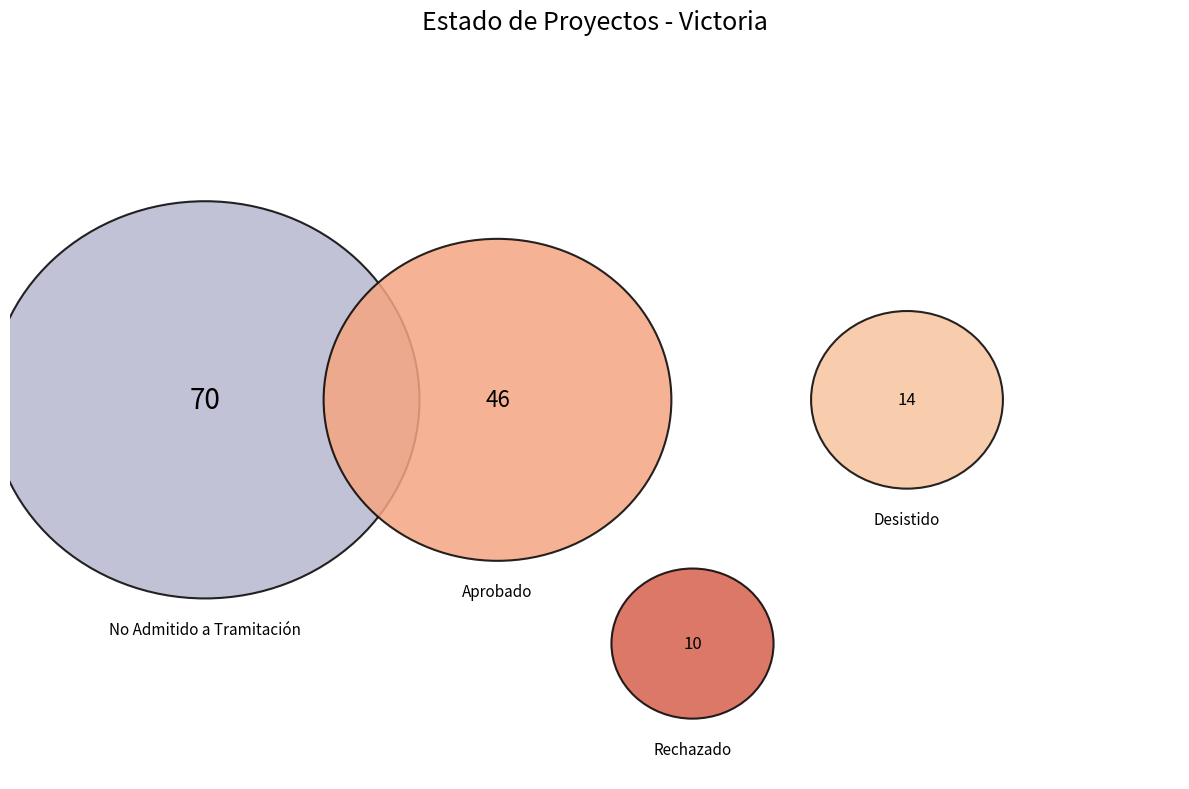

To the nearest percent, what is the difference between the largest and smallest slice percentages?

43%